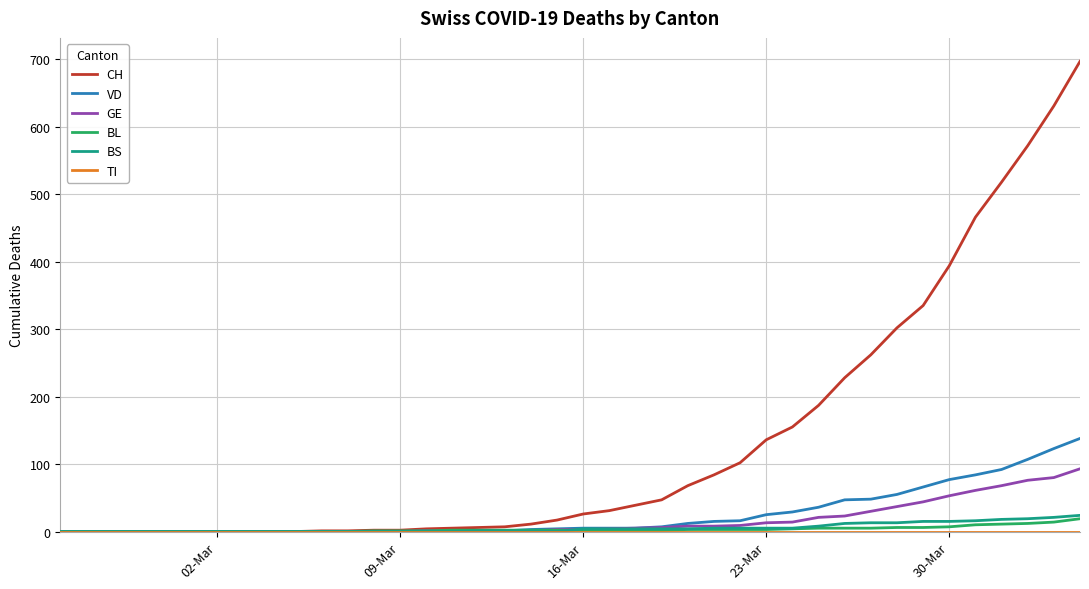

Which series has the widest spread of values?

CH